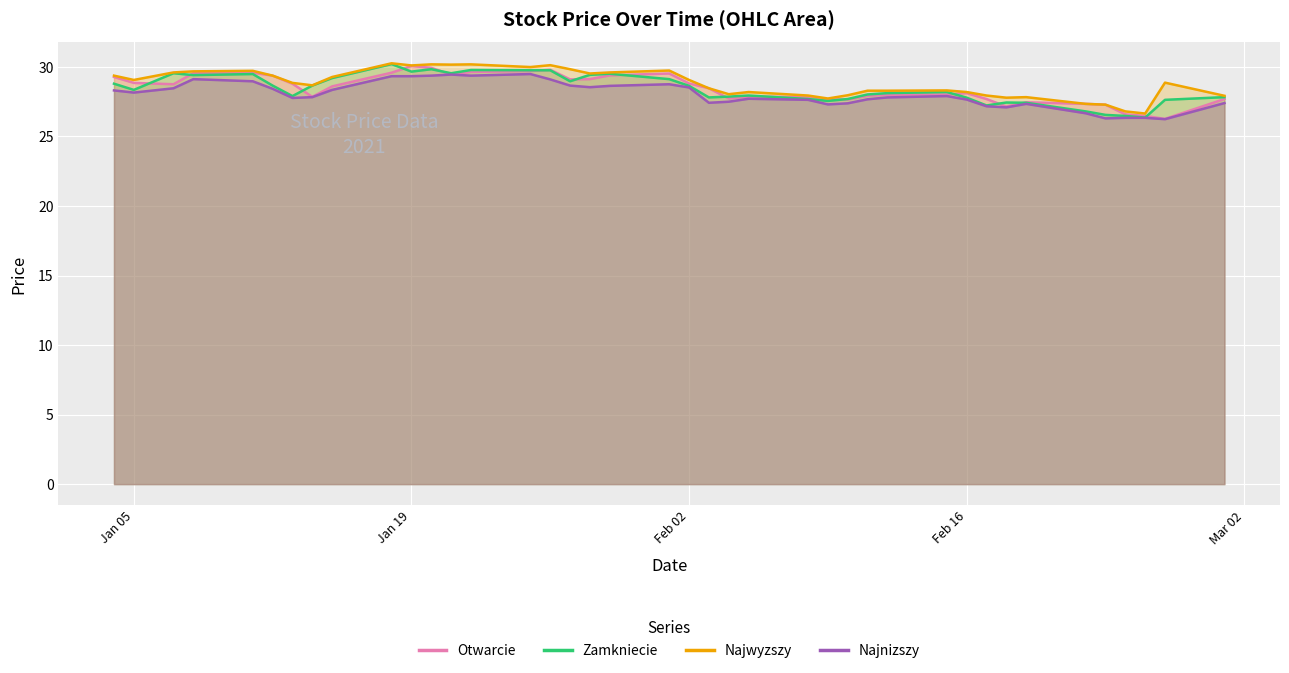

Which category has the lowest value in the Najnizszy series?

2021-02-26